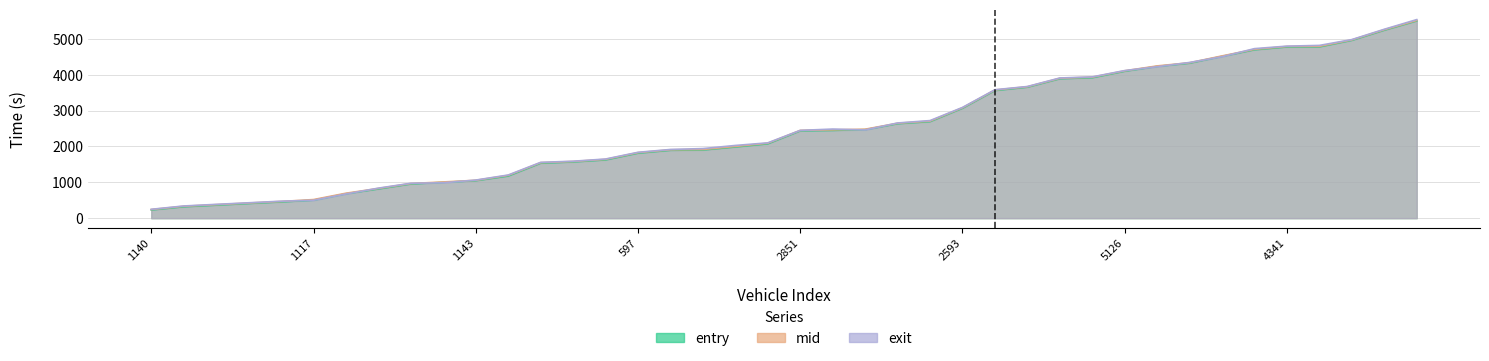

The entry series shows 664.2 at 1961. True or false?

False